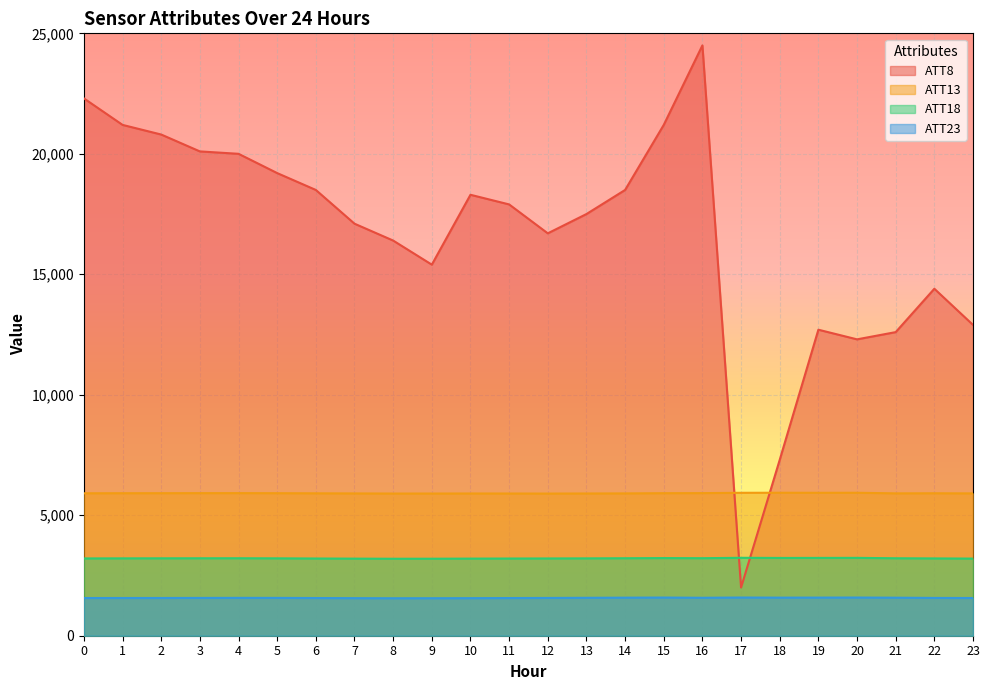

What is the sum of the ATT8 values at 19 and 14?

31200.0